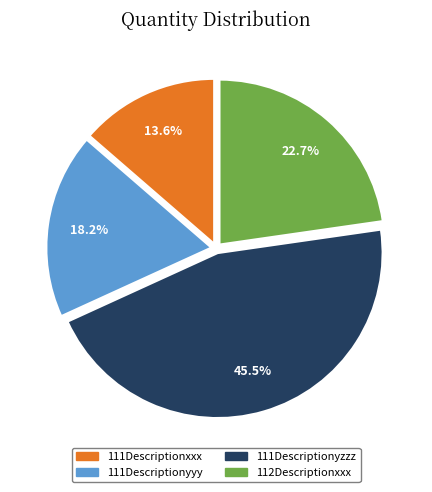

Which slice is the largest?

111Descriptionyzzz